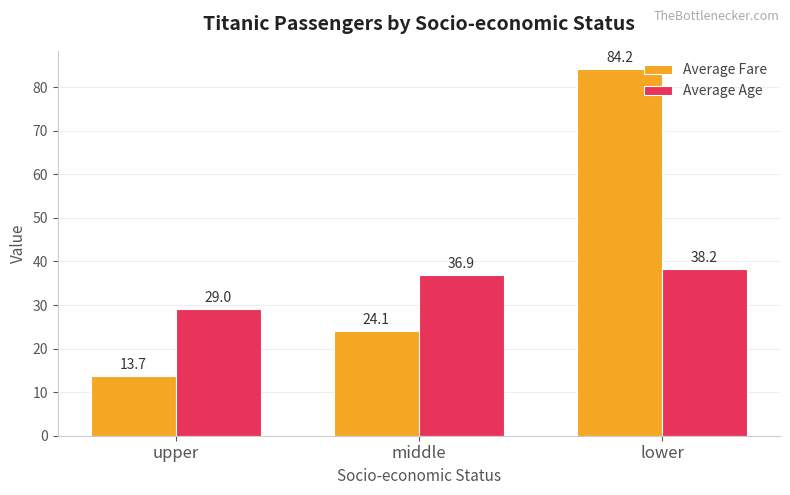

Count the number of data series in this chart.

2